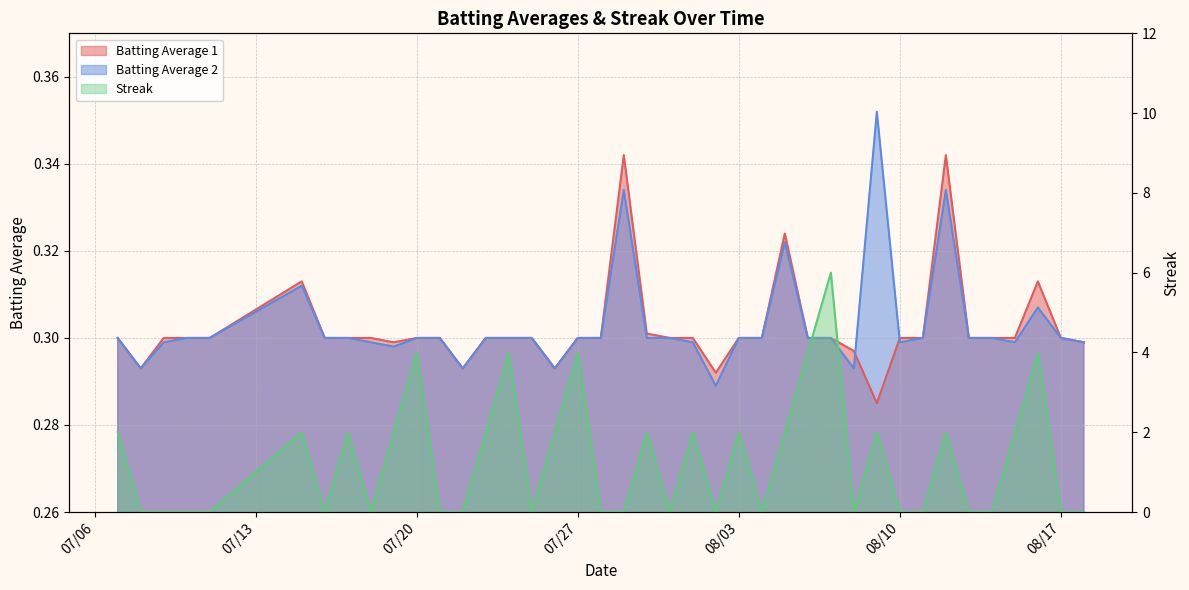

Does the chart display data point markers on the line(s)?

No